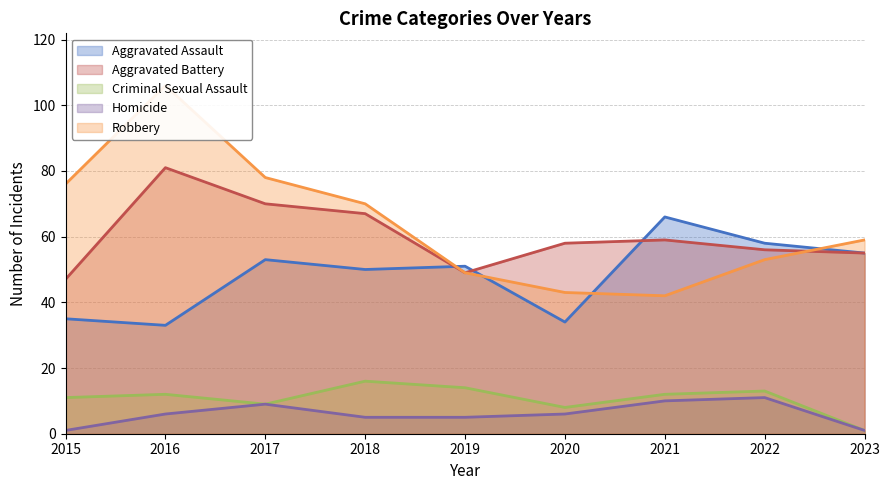

What is the minimum value shown in the chart?

1